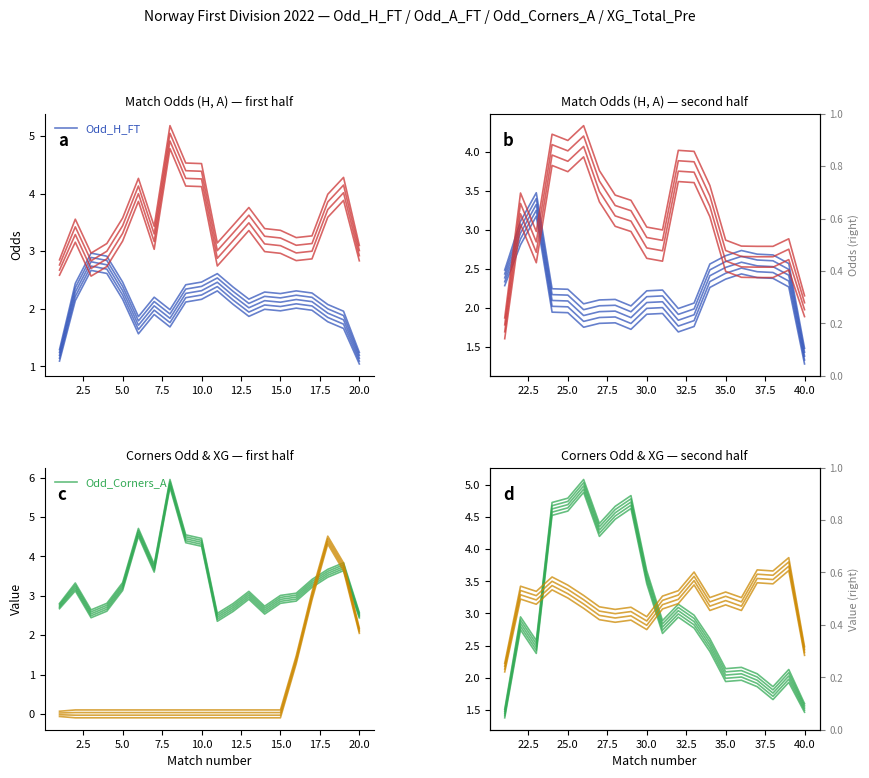

The value of Odd_Corners_A at 16 is 0.8. True or false?

False